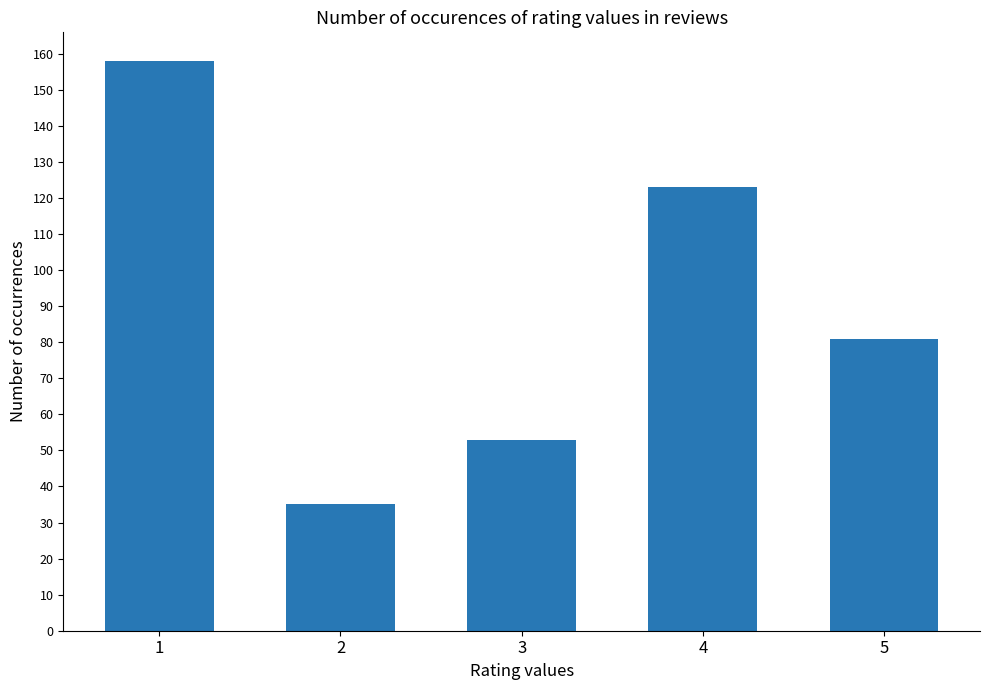

How many values are between 53 and 123?

3